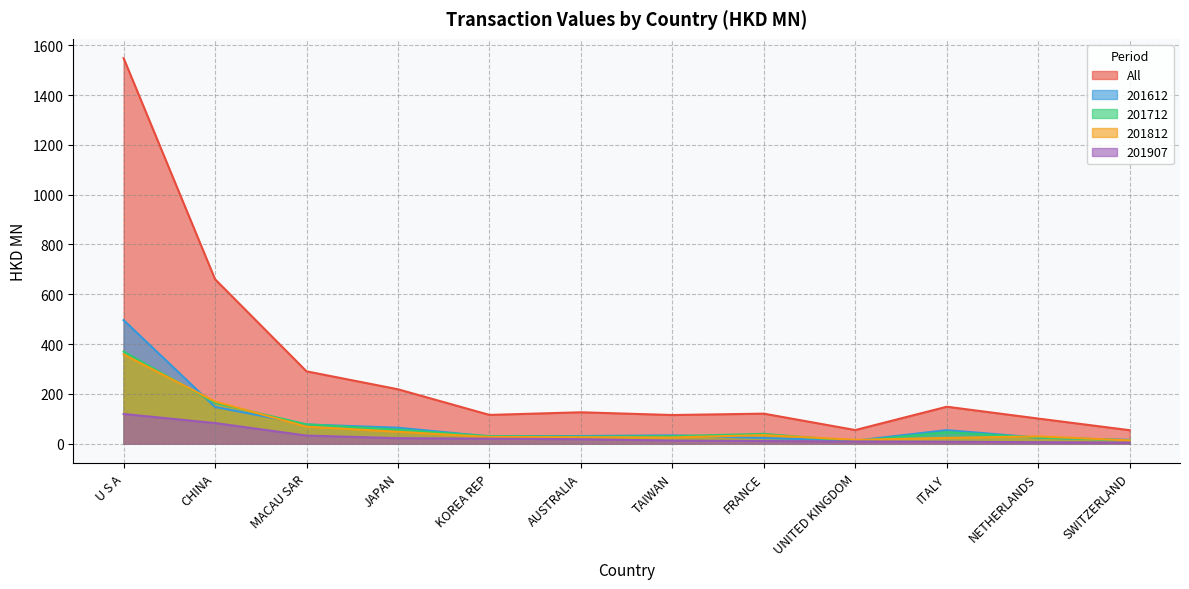

Which series has the largest total across all categories?

All